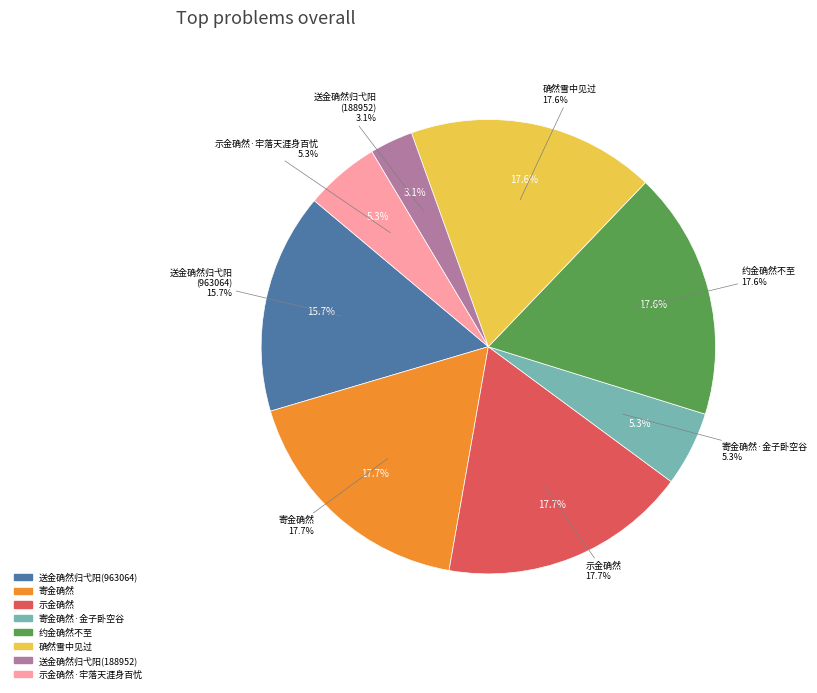

To the nearest percent, what is the average slice percentage?

12%